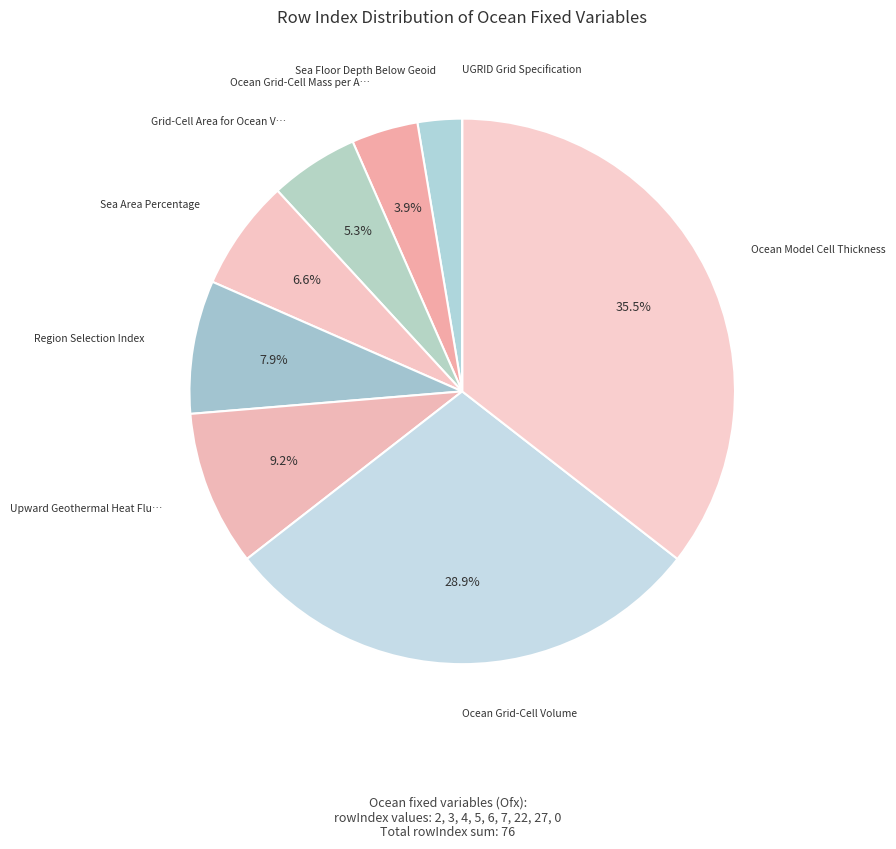

Is there a majority slice in this chart?

No